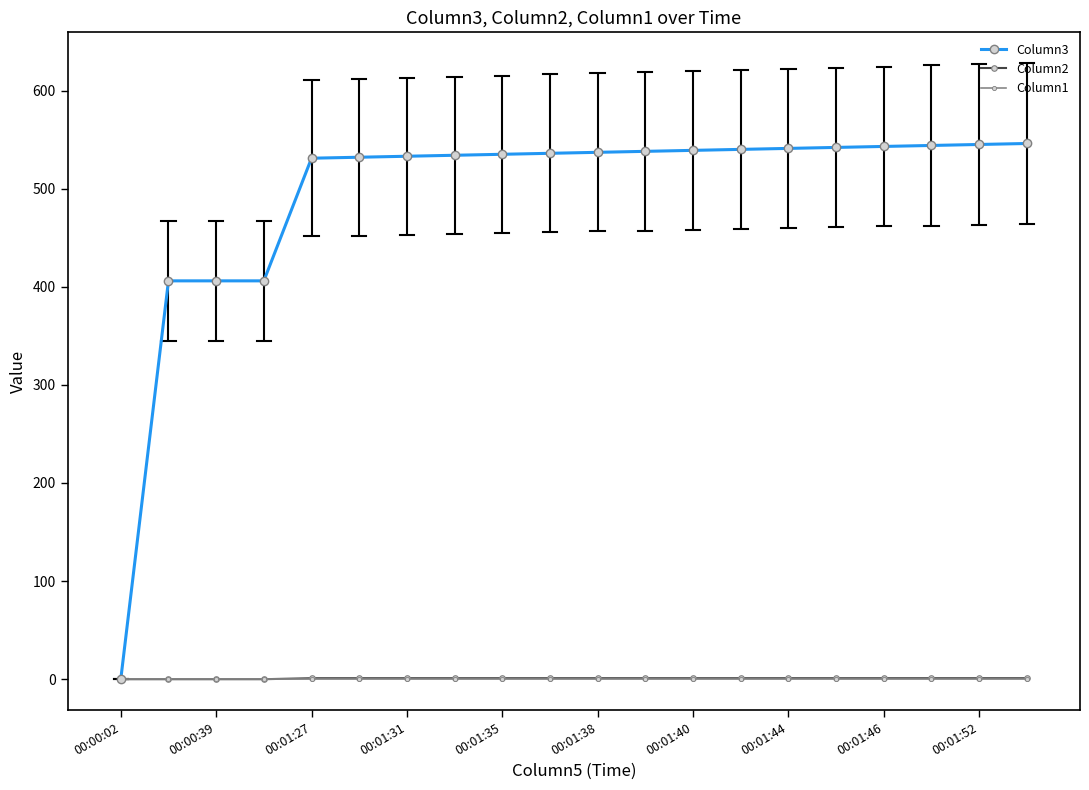

Which series has the widest spread of values?

Column3